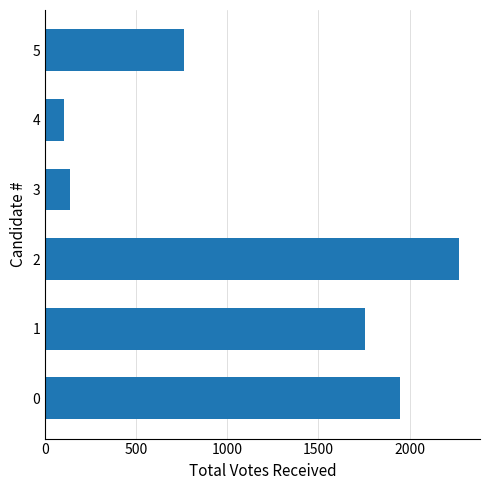

Does the chart contain any negative values?

No